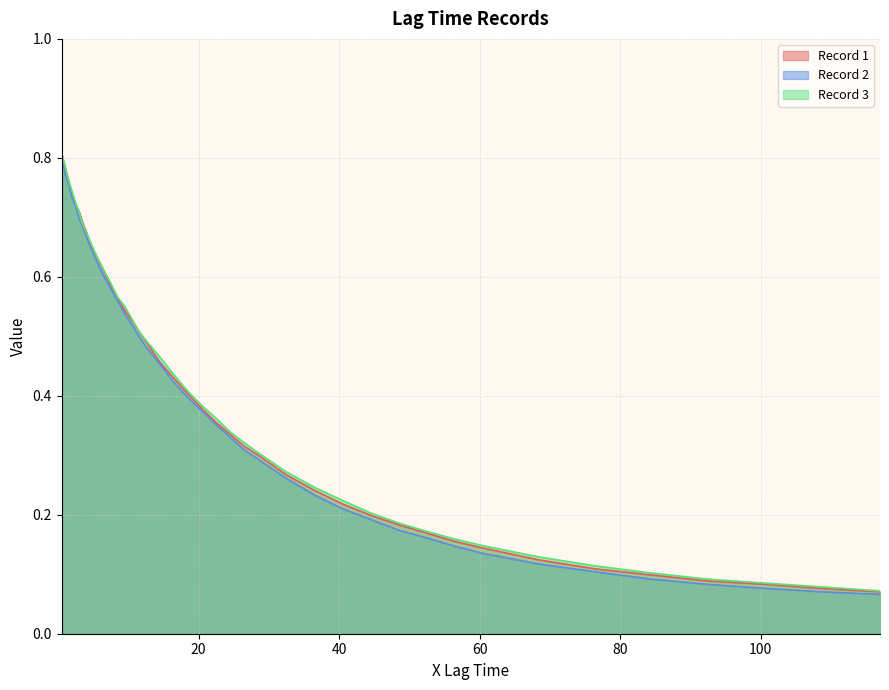

True or false: Record 3 and Record 2 cross at least once.

False